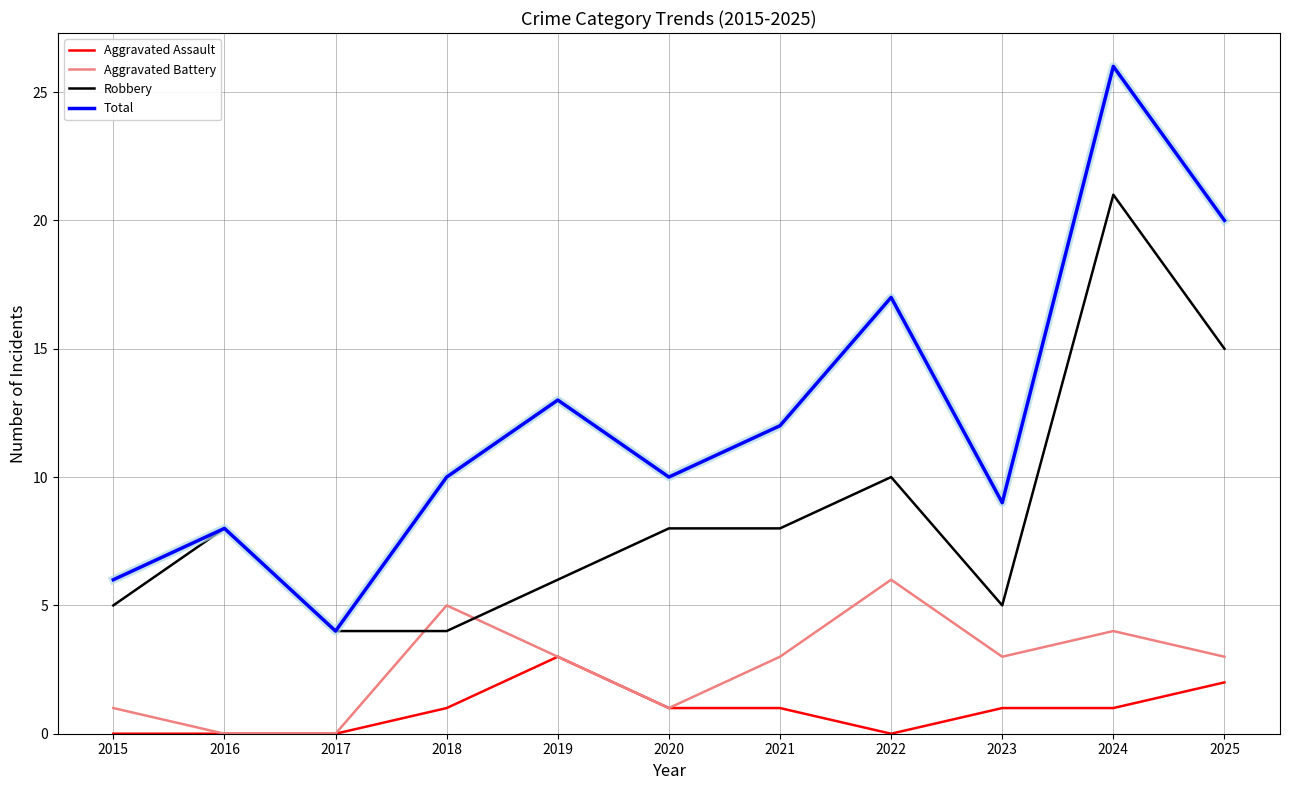

Reading right to left, list all the values displayed in this chart.

Aggravated Assault: 2025=2	2024=1	2023=1	2022=0	2021=1	2020=1	2019=3	2018=1	2017=0	2016=0	2015=0
Aggravated Battery: 2025=3	2024=4	2023=3	2022=6	2021=3	2020=1	2019=3	2018=5	2017=0	2016=0	2015=1
Robbery: 2025=15	2024=21	2023=5	2022=10	2021=8	2020=8	2019=6	2018=4	2017=4	2016=8	2015=5
Total: 2025=20	2024=26	2023=9	2022=17	2021=12	2020=10	2019=13	2018=10	2017=4	2016=8	2015=6